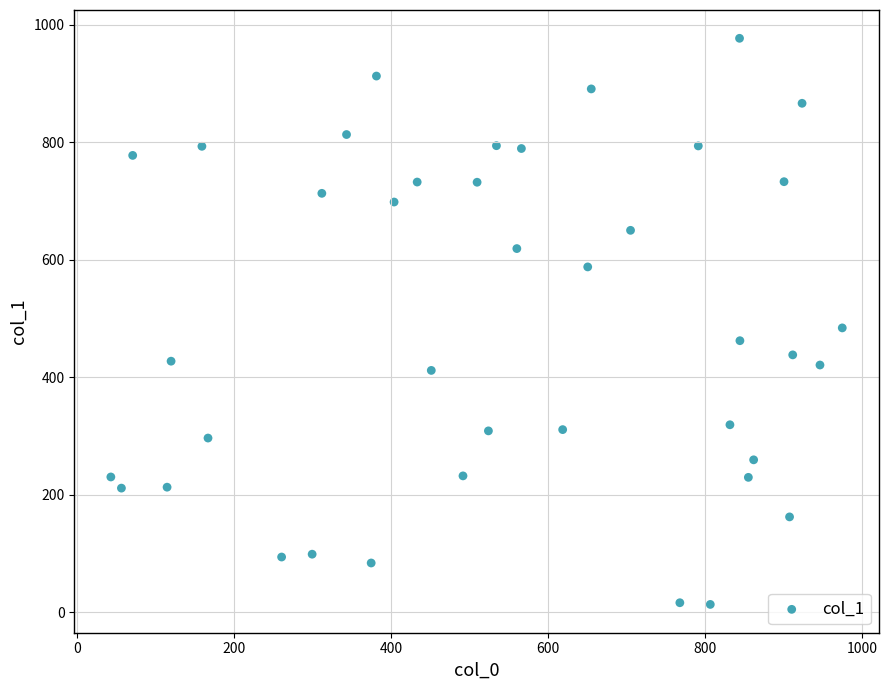

What Y value in the scatter plot is closest to 495?

483.9